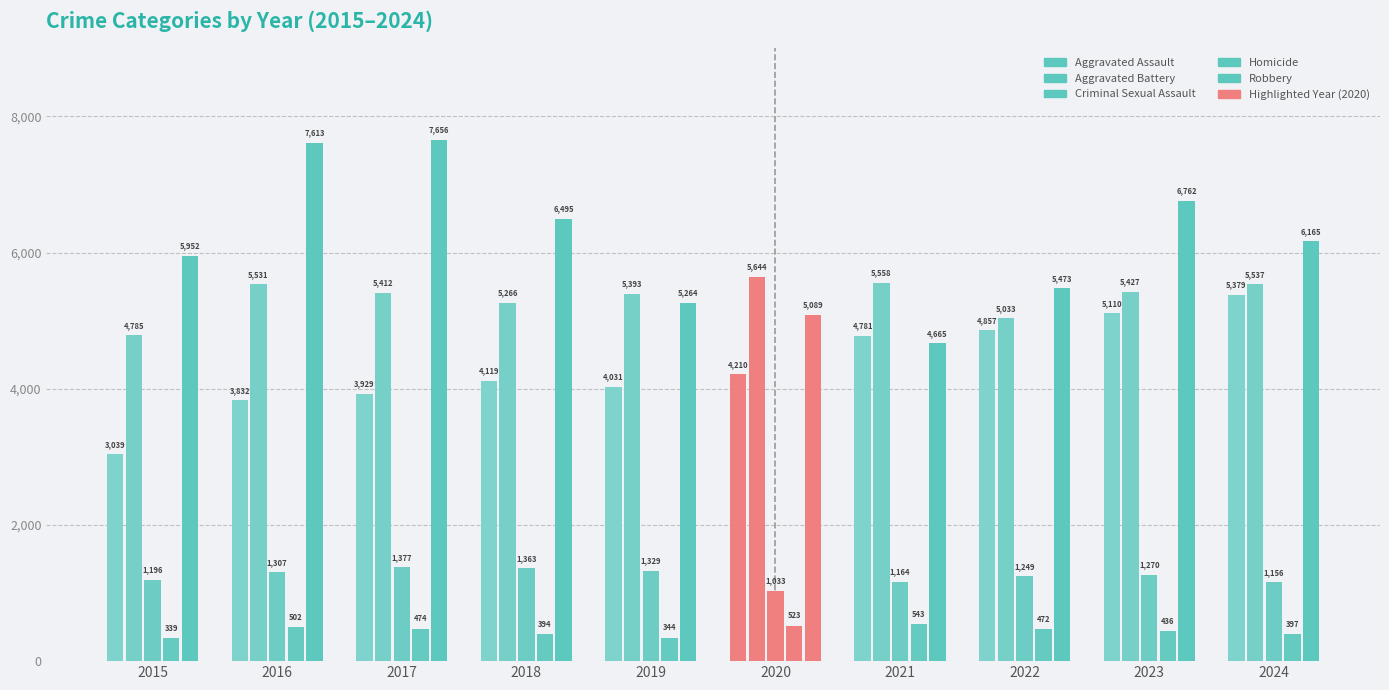

Reading right to left, extract all data points from this chart.

Aggravated Assault: 2024=5379	2023=5110	2022=4857	2021=4781	2020=4210	2019=4031	2018=4119	2017=3929	2016=3832	2015=3039
Aggravated Battery: 2024=5537	2023=5427	2022=5033	2021=5558	2020=5644	2019=5393	2018=5266	2017=5412	2016=5531	2015=4785
Criminal Sexual Assault: 2024=1156	2023=1270	2022=1249	2021=1164	2020=1033	2019=1329	2018=1363	2017=1377	2016=1307	2015=1196
Homicide: 2024=397	2023=436	2022=472	2021=543	2020=523	2019=344	2018=394	2017=474	2016=502	2015=339
Robbery: 2024=6165	2023=6762	2022=5473	2021=4665	2020=5089	2019=5264	2018=6495	2017=7656	2016=7613	2015=5952